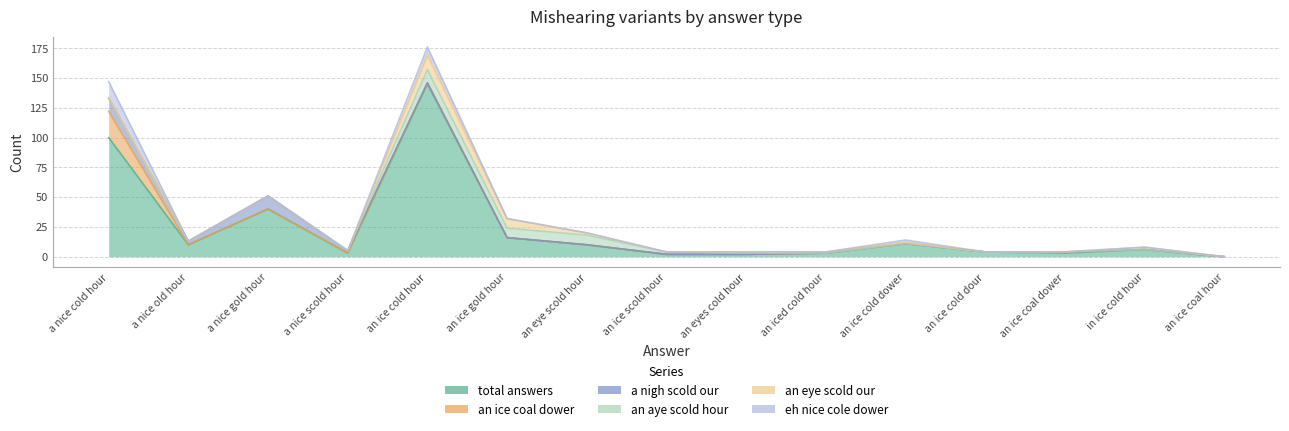

The value of eh nice cole dower at an eye scold hour is 0. True or false?

True